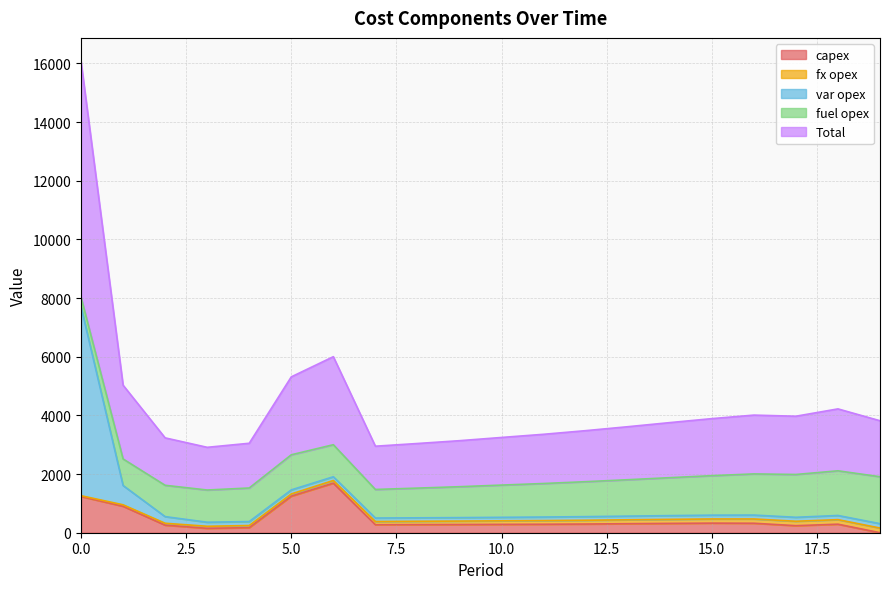

Where is fuel opex nearest to the value 964?

7